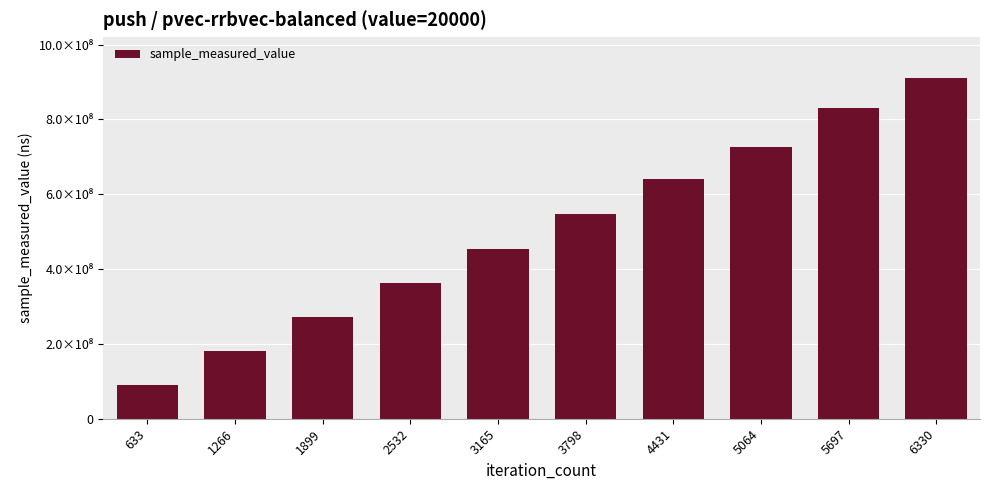

Does the chart contain any negative values?

No